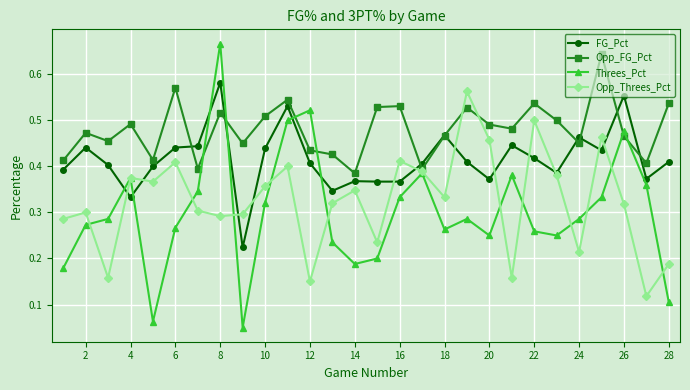

True or false: Opp_Threes_Pct has more than 1 points higher than both neighbors.

True